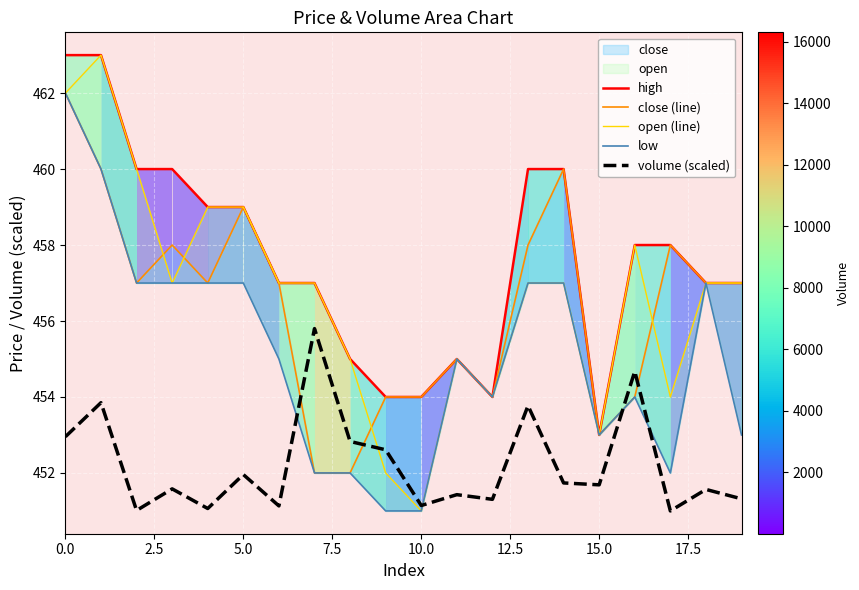

True or false: high has a value of 463.0 at 0.0.

True